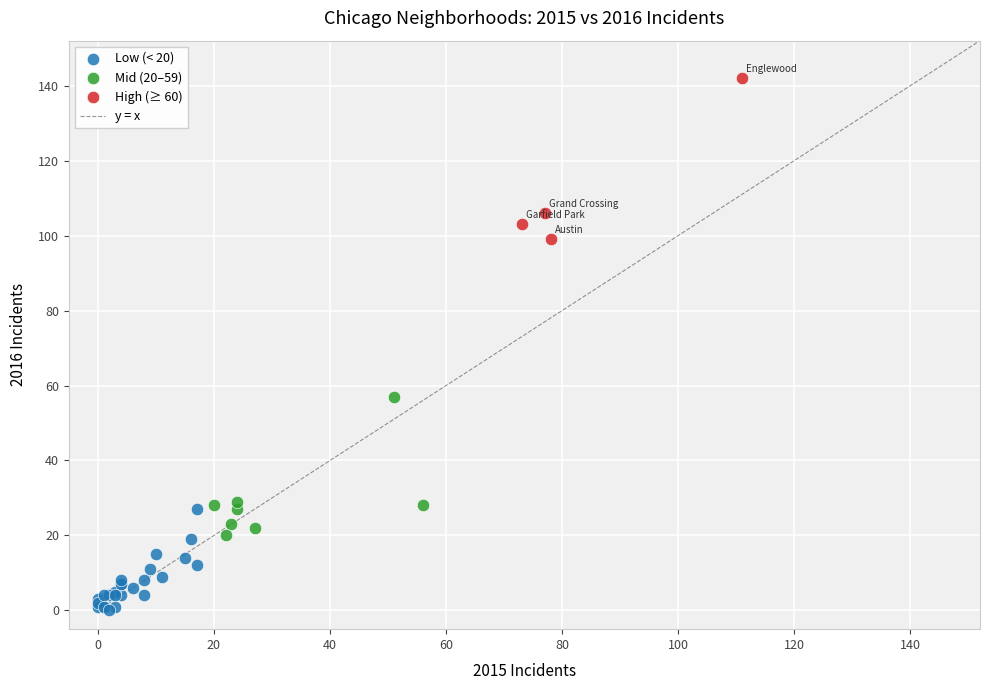

Which series reaches the maximum Y coordinate?

High (≥ 60)